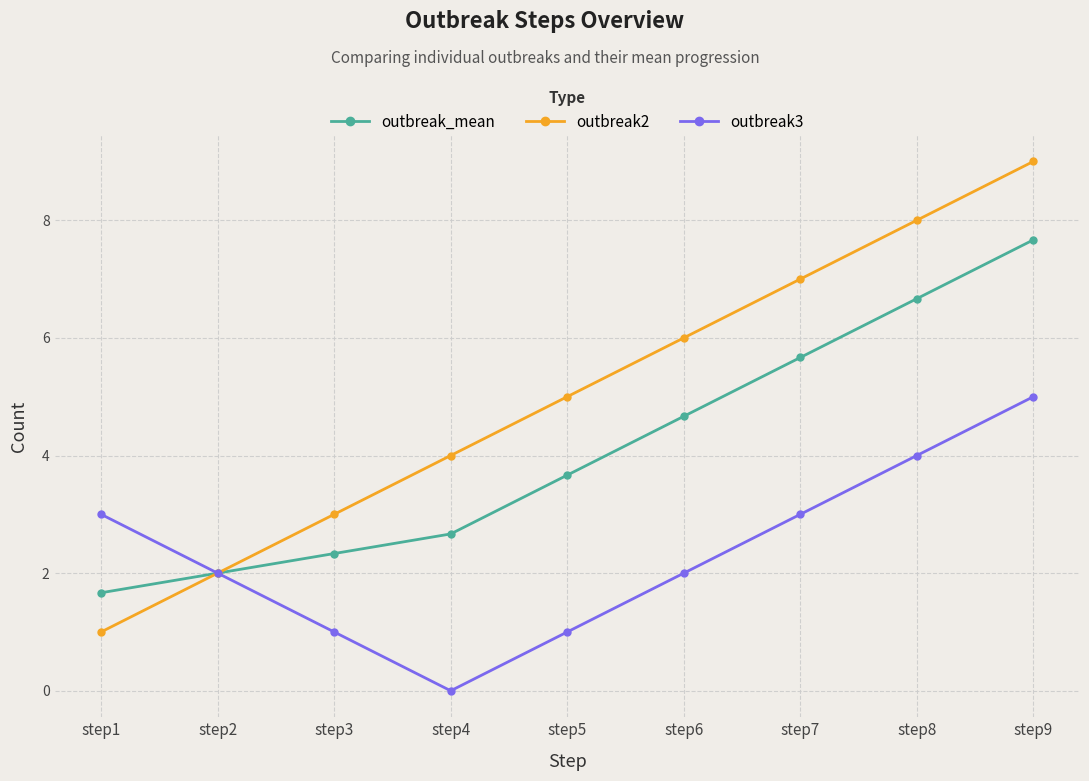

The value of outbreak2 at step7 is 7.0. True or false?

True